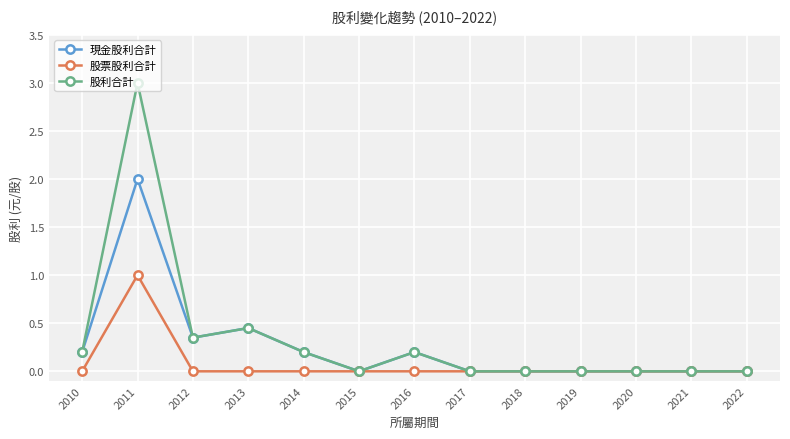

Rank the series at 2011 from lowest to highest value.

股票股利合計, 現金股利合計, 股利合計